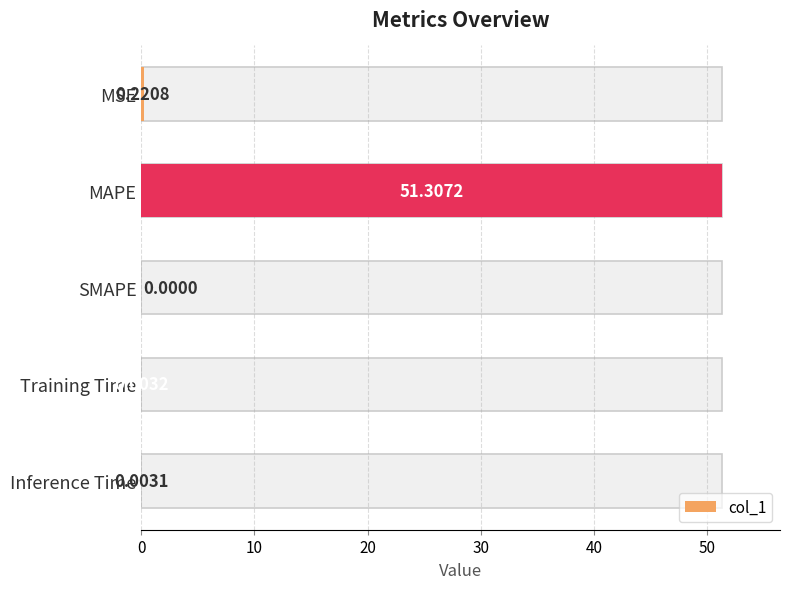

True or false: the data shows 0.3 at MSE.

False